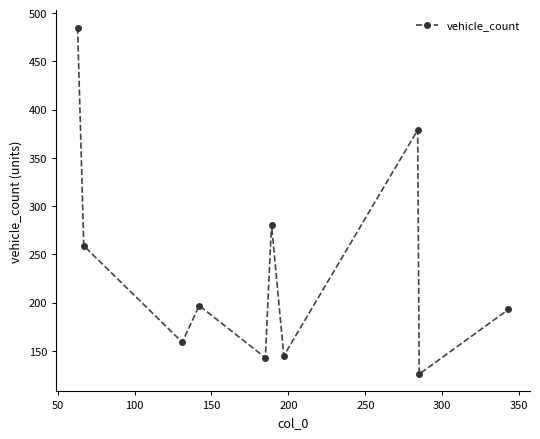

Reading right to left, list all the values displayed in this chart.

193	126	379	145	281	143	197	159	259	485